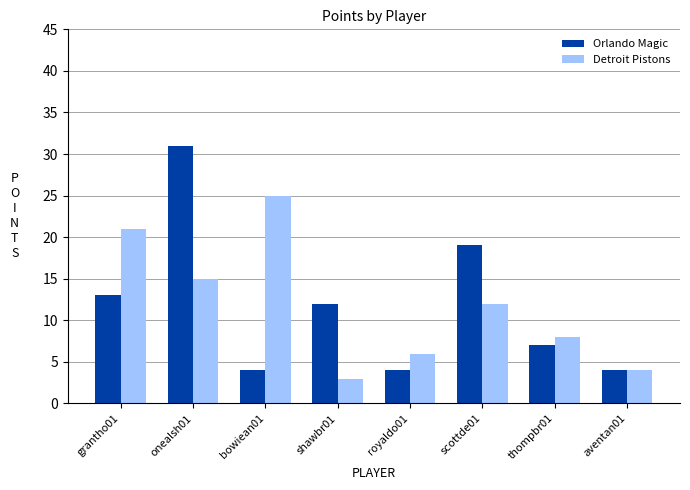

What is the difference between the highest and lowest values at scottde01?

7